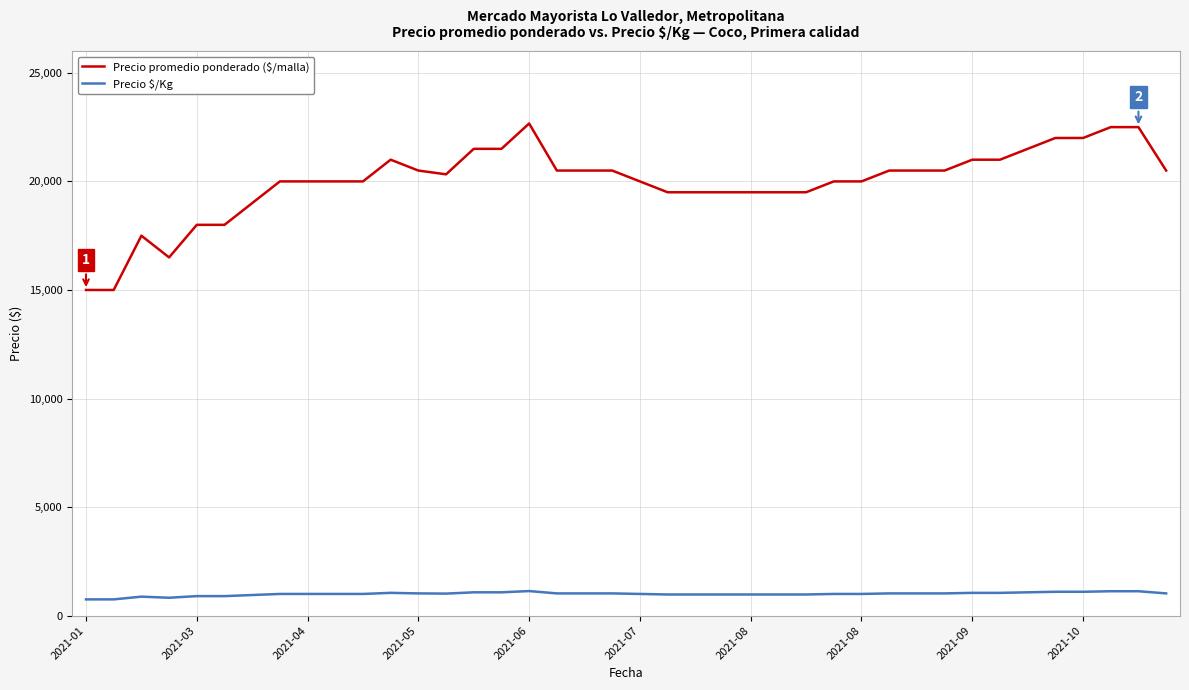

Which series has the largest total across all categories?

Precio promedio ponderado ($/malla)